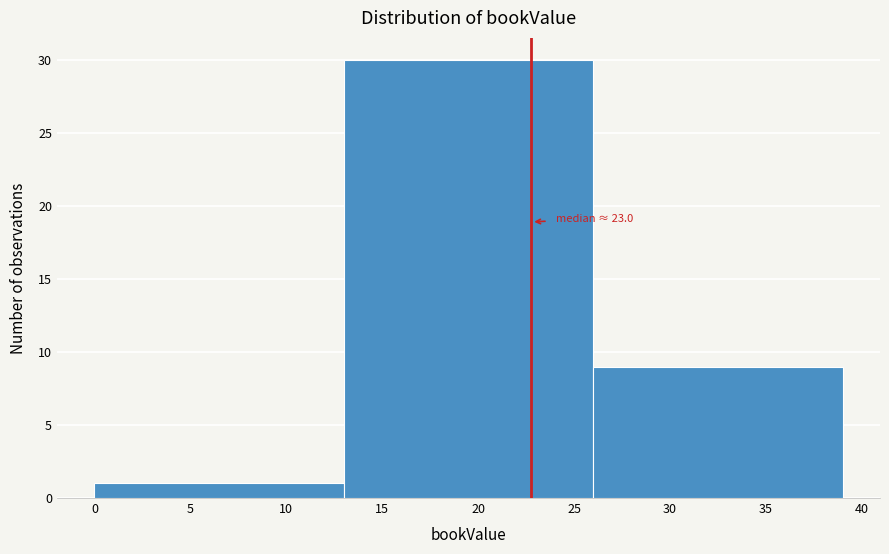

Over which range of the x-axis is the bar tallest?

13 to 26